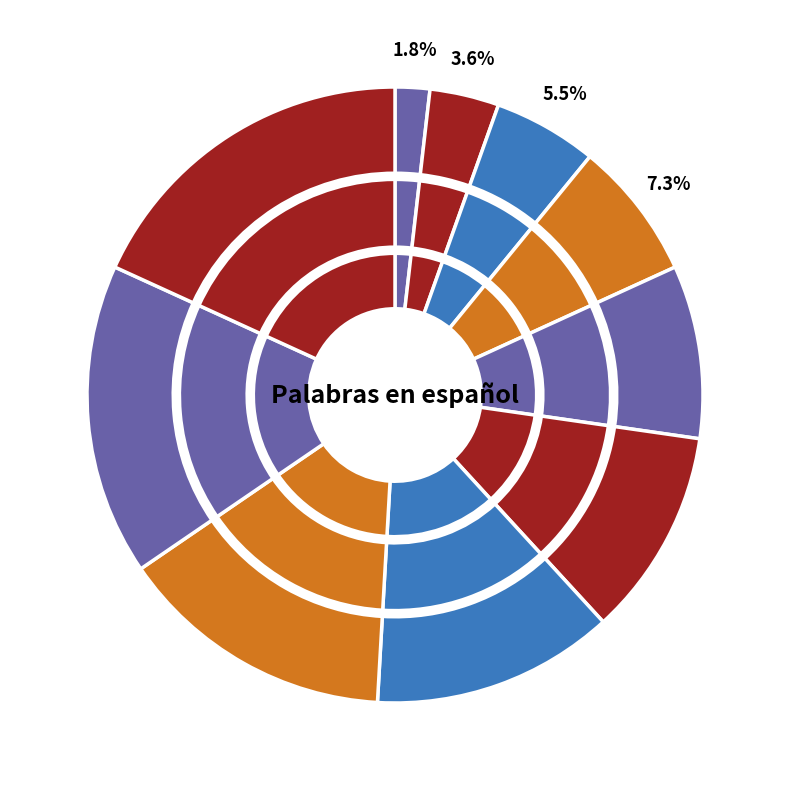

What is the total percentage of doble and peligro?

17.8%